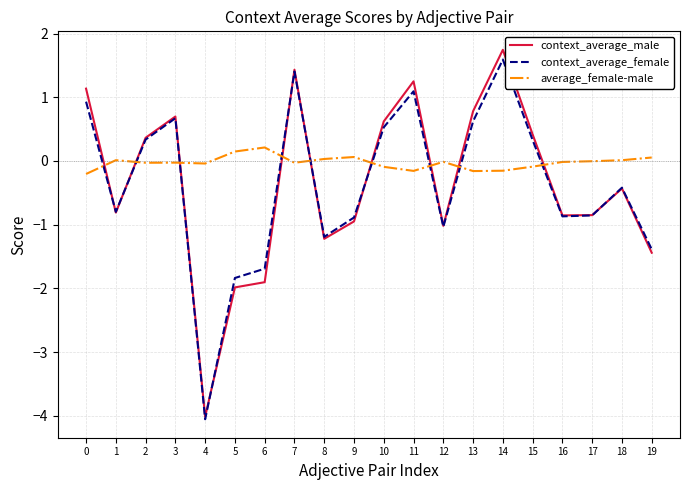

How many times do context_average_male and average_female-male cross each other?

9